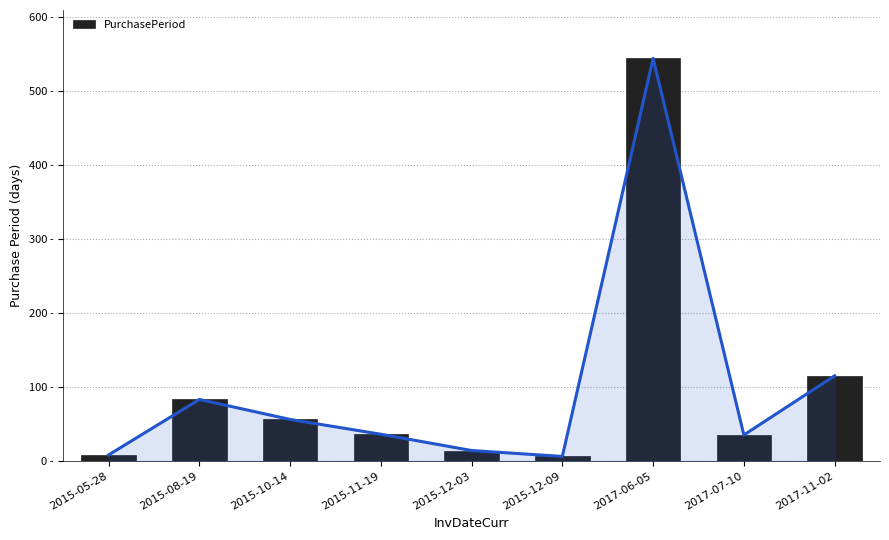

How many data points does each series have?

9